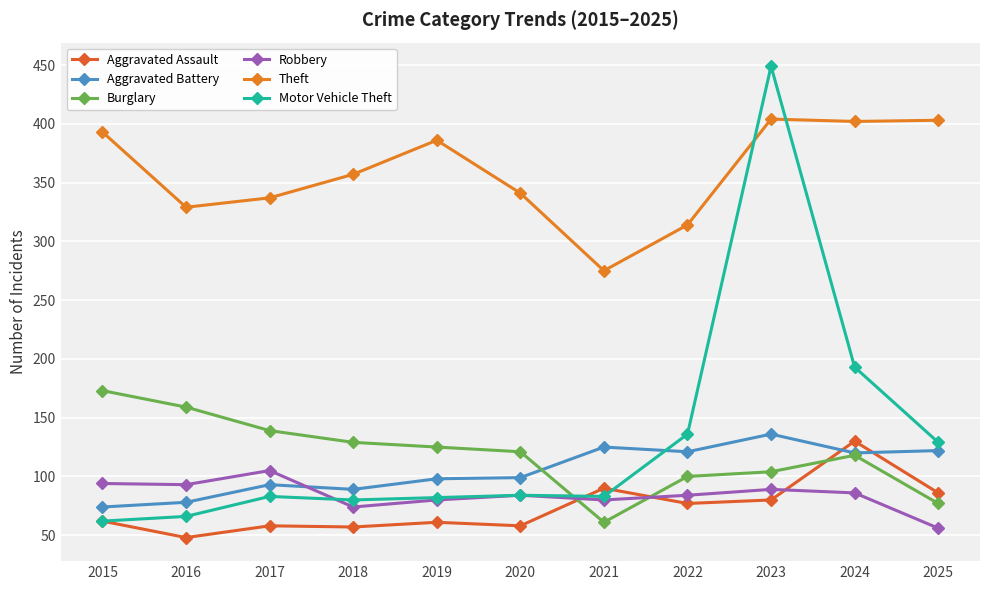

Reading right to left, what are all the values shown in this chart?

Aggravated Assault: 2025=86	2024=130	2023=80	2022=77	2021=90	2020=58	2019=61	2018=57	2017=58	2016=48	2015=62
Aggravated Battery: 2025=122	2024=120	2023=136	2022=121	2021=125	2020=99	2019=98	2018=89	2017=93	2016=78	2015=74
Burglary: 2025=77	2024=118	2023=104	2022=100	2021=61	2020=121	2019=125	2018=129	2017=139	2016=159	2015=173
Robbery: 2025=56	2024=86	2023=89	2022=84	2021=80	2020=84	2019=80	2018=74	2017=105	2016=93	2015=94
Theft: 2025=403	2024=402	2023=404	2022=314	2021=275	2020=341	2019=386	2018=357	2017=337	2016=329	2015=393
Motor Vehicle Theft: 2025=129	2024=193	2023=449	2022=136	2021=83	2020=84	2019=82	2018=80	2017=83	2016=66	2015=62